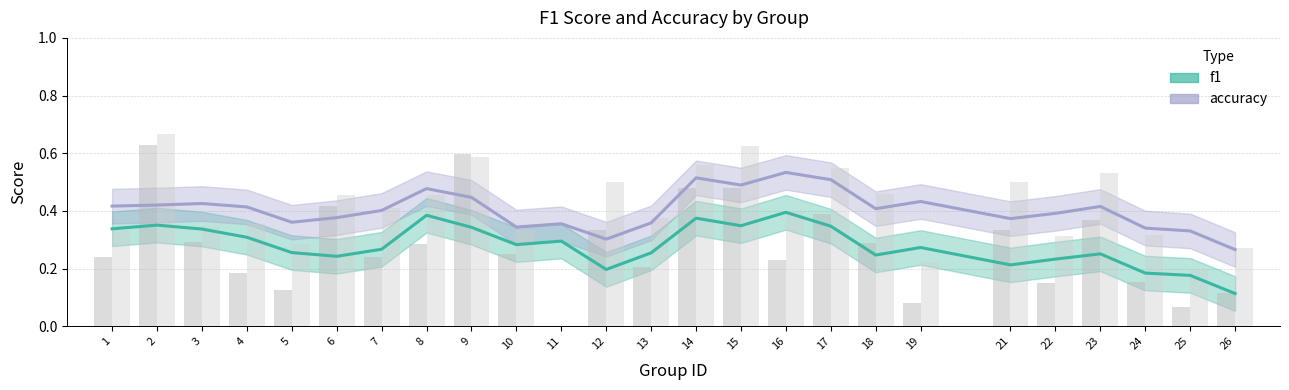

At 18, list the series in order from smallest to largest.

f1, accuracy